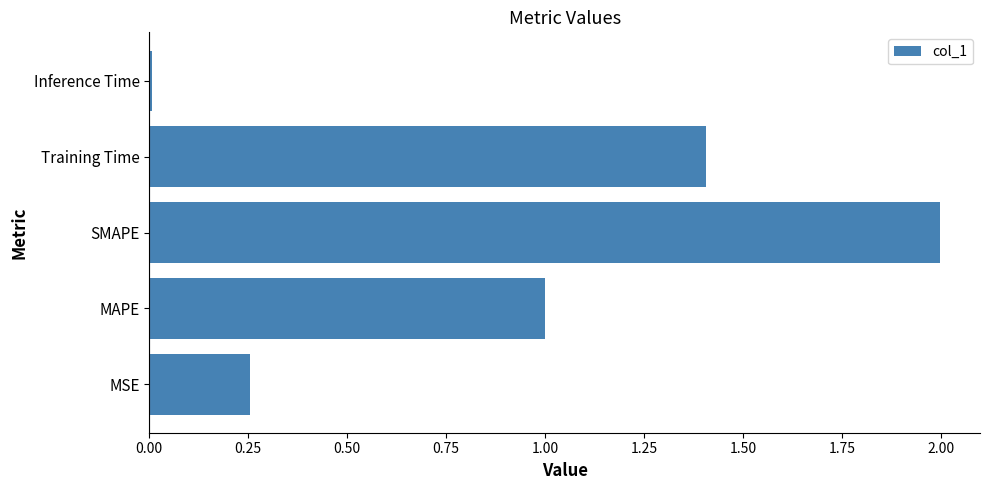

How many categories are shown in the chart?

5